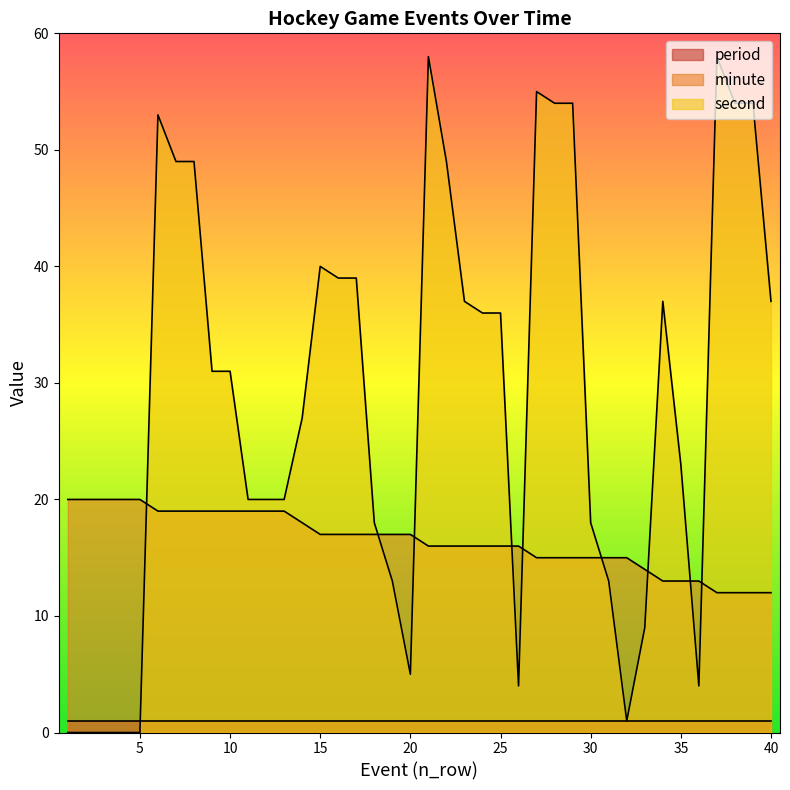

Read the minute value at 24.

16